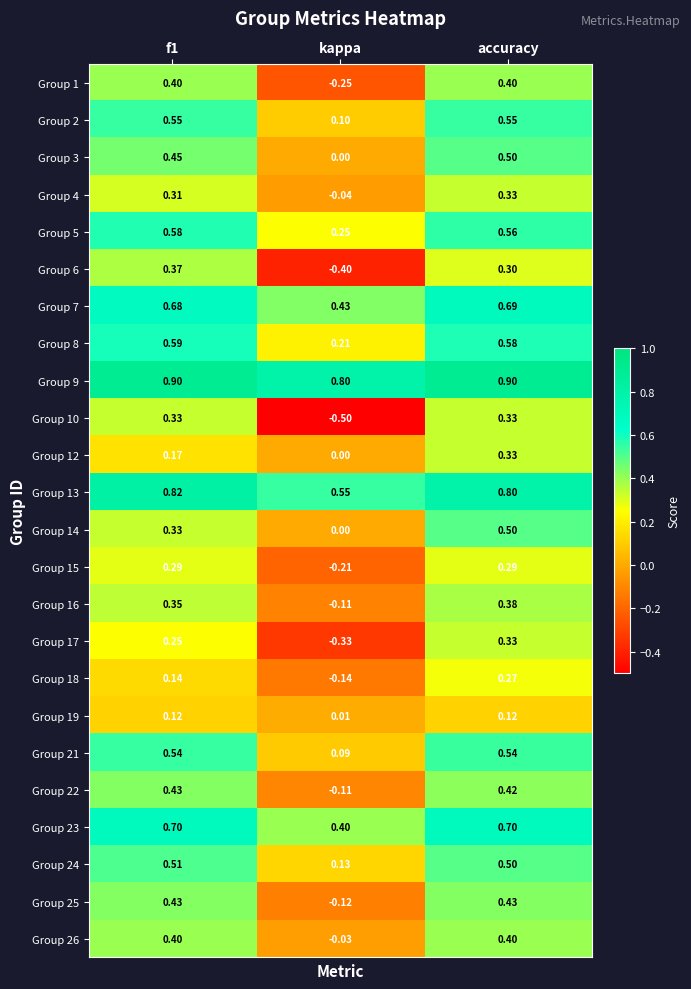

Is the value of Group 9 at f1 greater than the value of Group 22 at f1?

Yes